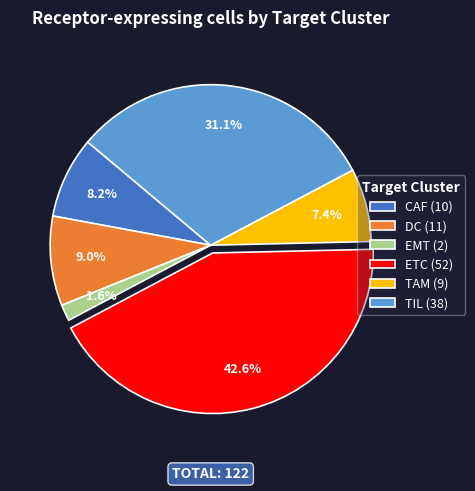

To the nearest percent, what is the combined percentage of EMT and TAM?

9%